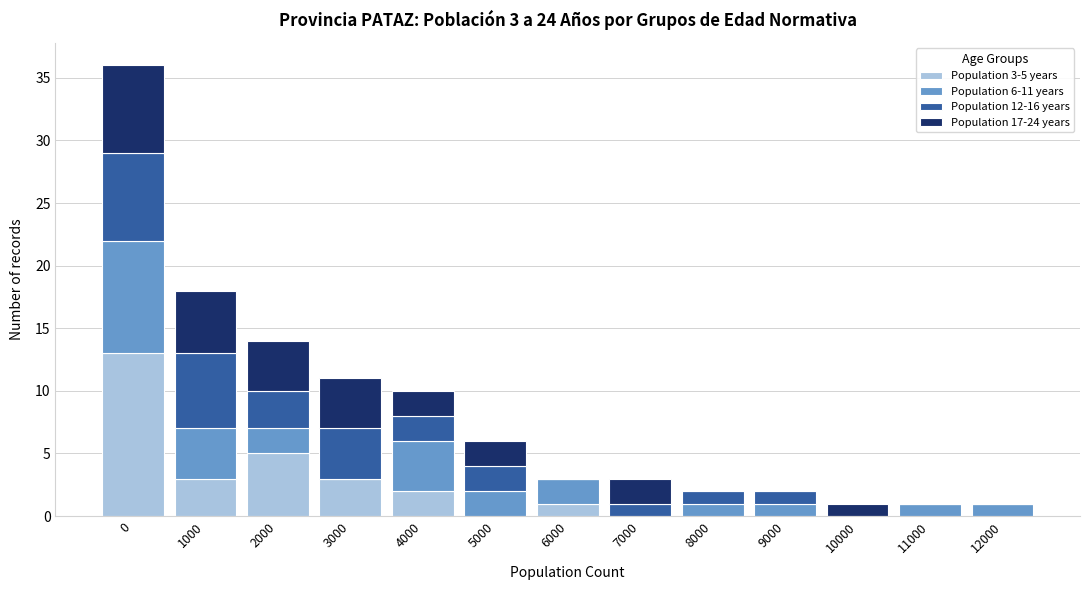

Is it true that Population 3-5 years equals 5 at 2000?

True